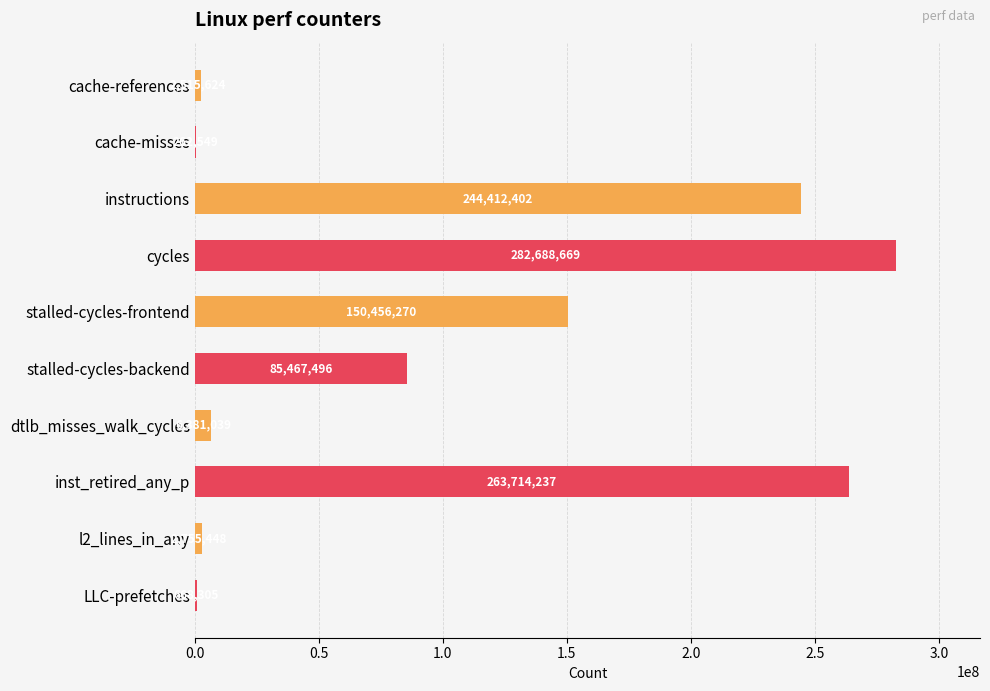

True or false: the data shows 263714237 at inst_retired_any_p.

True